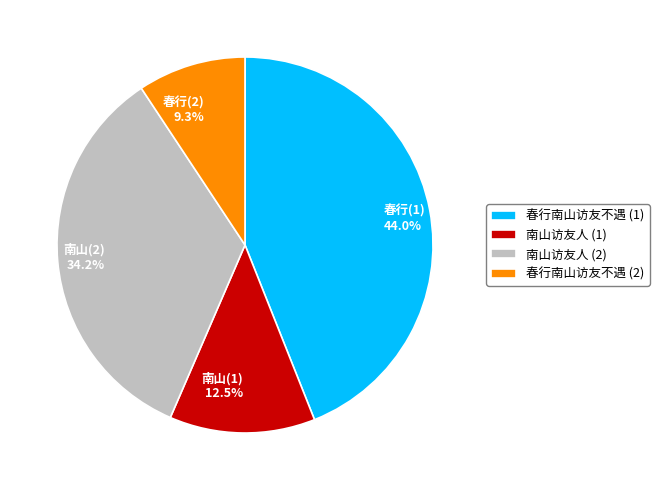

Is there any slice that represents more than half of the pie?

No